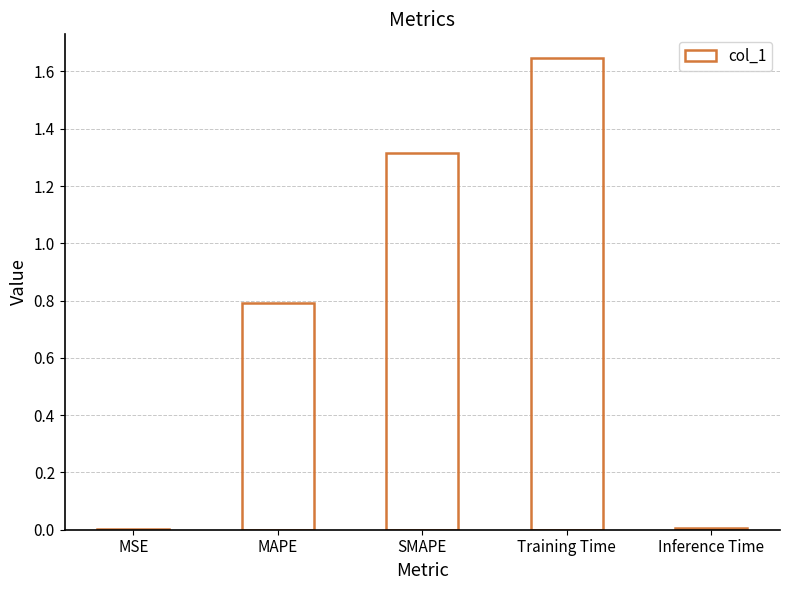

What is the ratio of the value at Training Time to the value at SMAPE?

1.3